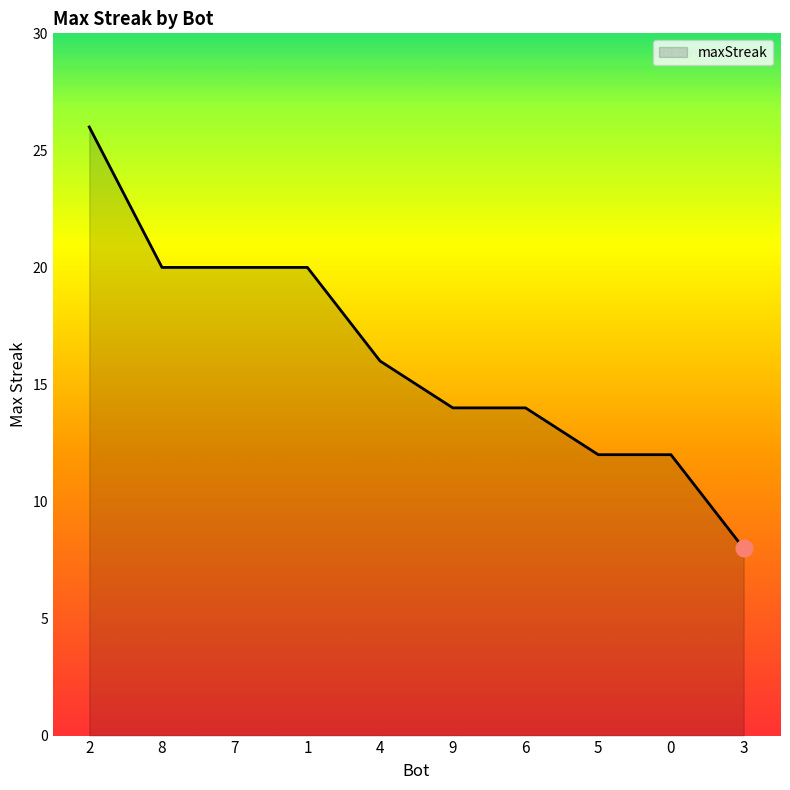

What is the difference between the values at 9 and 3?

6